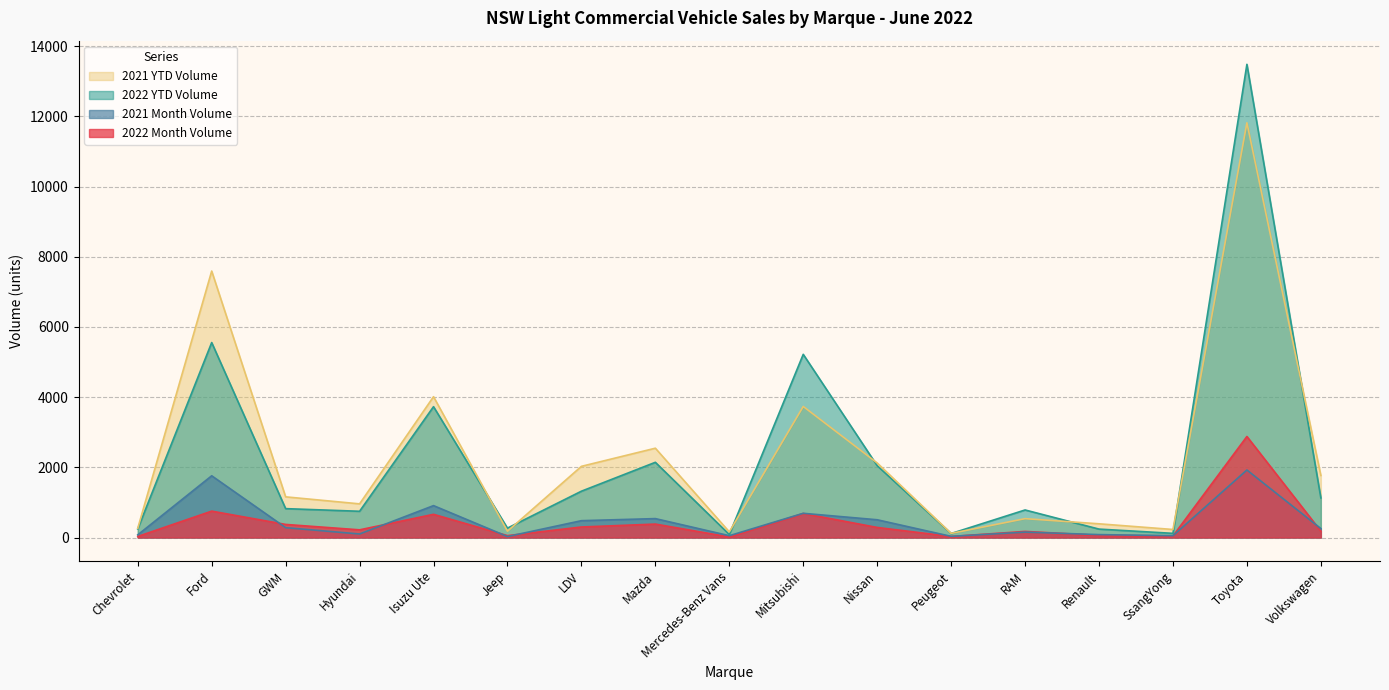

Which category has the lowest value in the 2021 Month Volume series?

Jeep